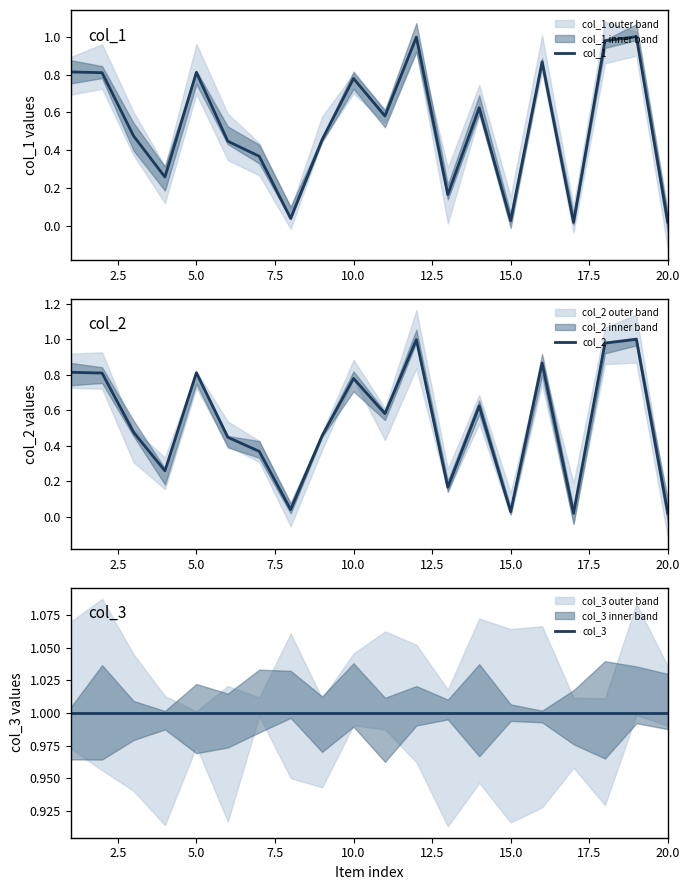

Reading right to left, what are all the values shown in this chart?

col_1: 0.0	1.0	1.0	0.0	0.9	0.0	0.6	0.2	1.0	0.6	0.8	0.5	0.0	0.4	0.4	0.8	0.3	0.5	0.8	0.8
col_2: 0.0	1.0	1.0	0.0	0.9	0.0	0.6	0.2	1.0	0.6	0.8	0.5	0.0	0.4	0.4	0.8	0.3	0.5	0.8	0.8
col_3: 1.0	1.0	1.0	1.0	1.0	1.0	1.0	1.0	1.0	1.0	1.0	1.0	1.0	1.0	1.0	1.0	1.0	1.0	1.0	1.0